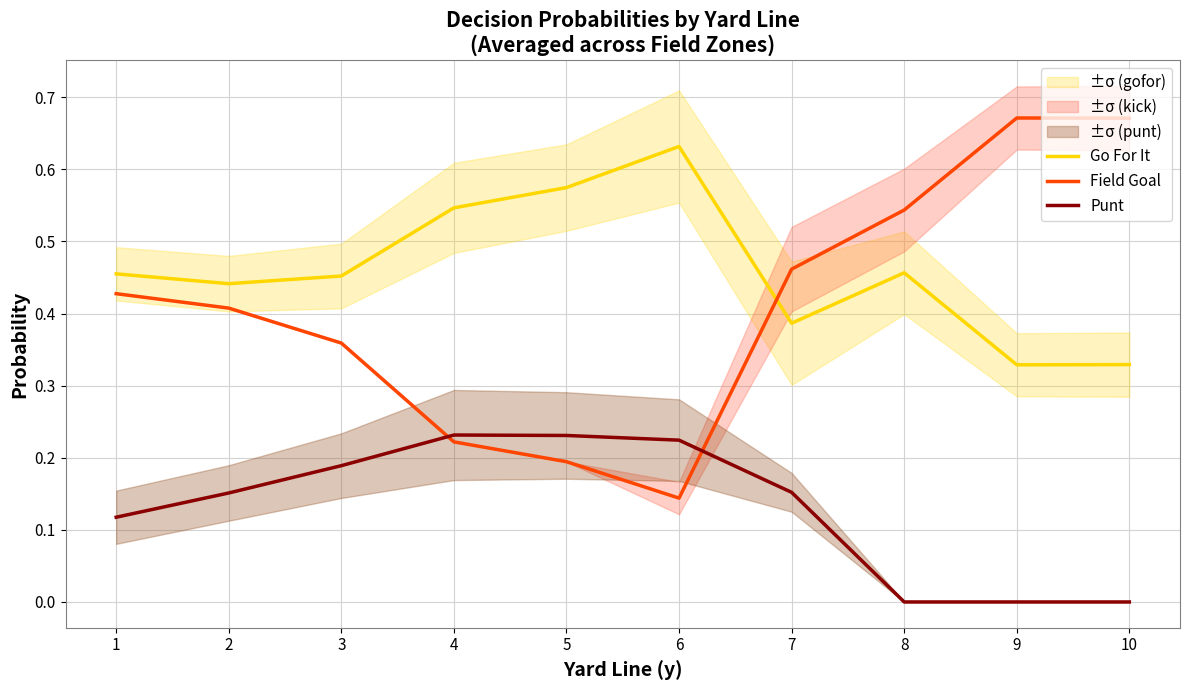

Which series has the largest total across all categories?

Go For It